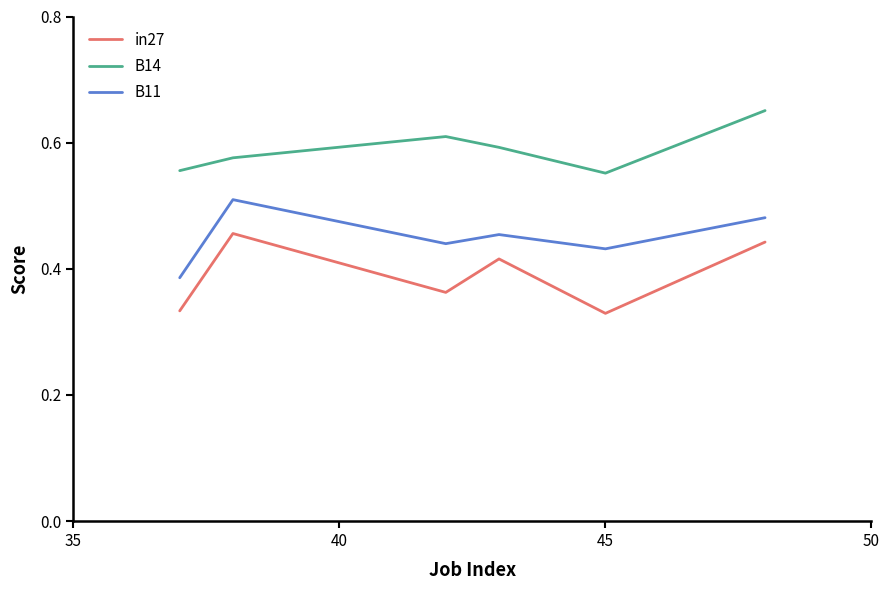

List the series in order of their peak value, highest first.

B14, B11, in27